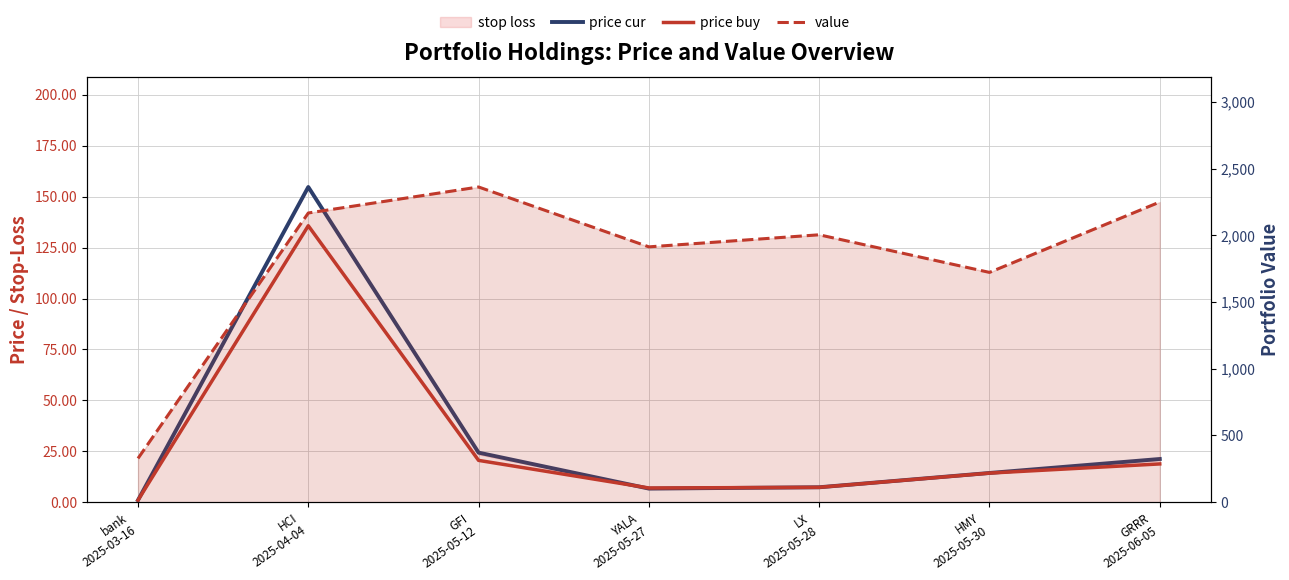

Which category has the lowest value in the price_cur series?

bank
2025-03-16